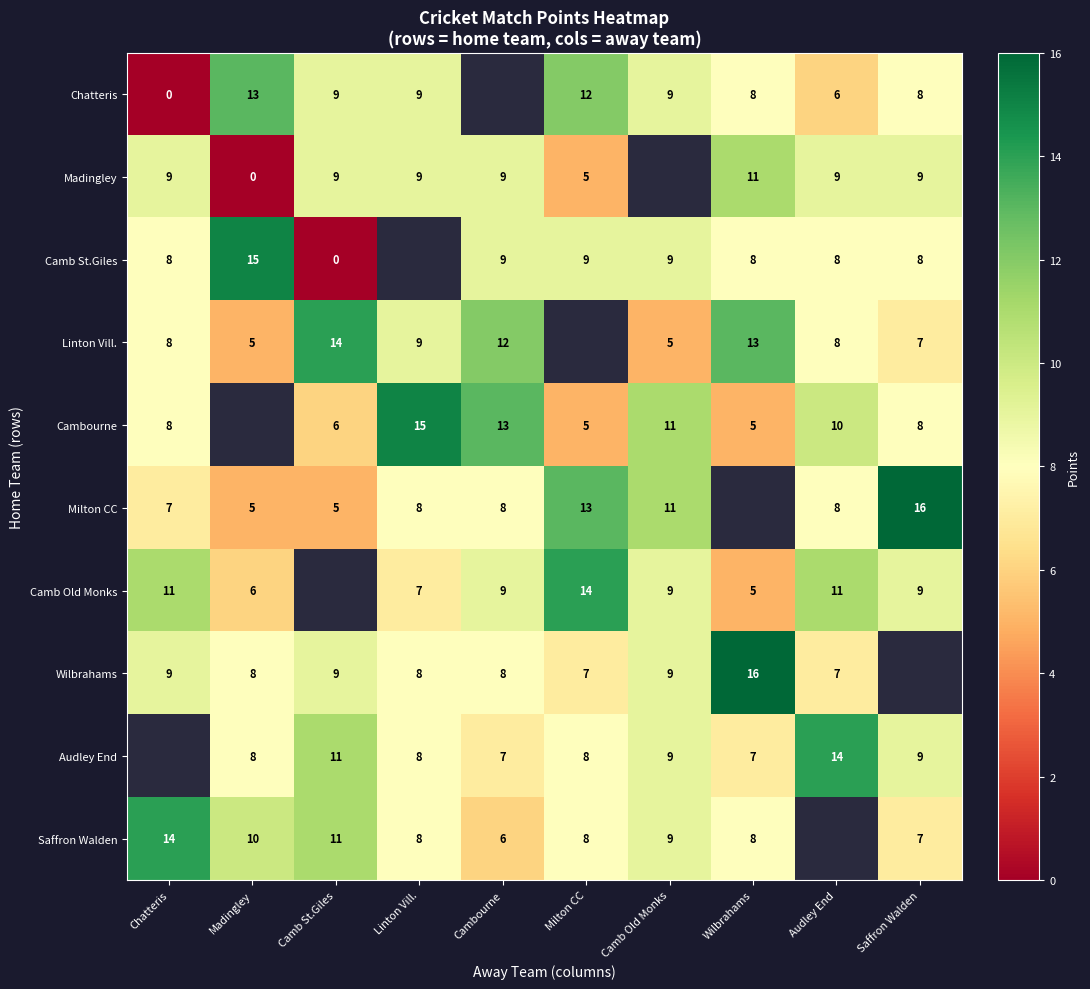

Is the value of Wilbrahams at Chatteris greater than the value of Saffron Walden at Wilbrahams?

Yes